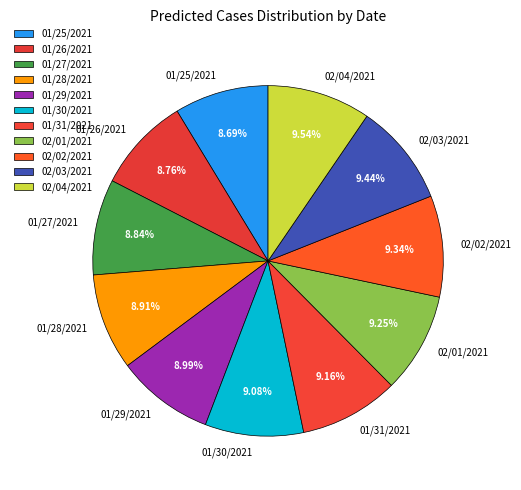

Does 01/27/2021 represent more than half of the total?

No